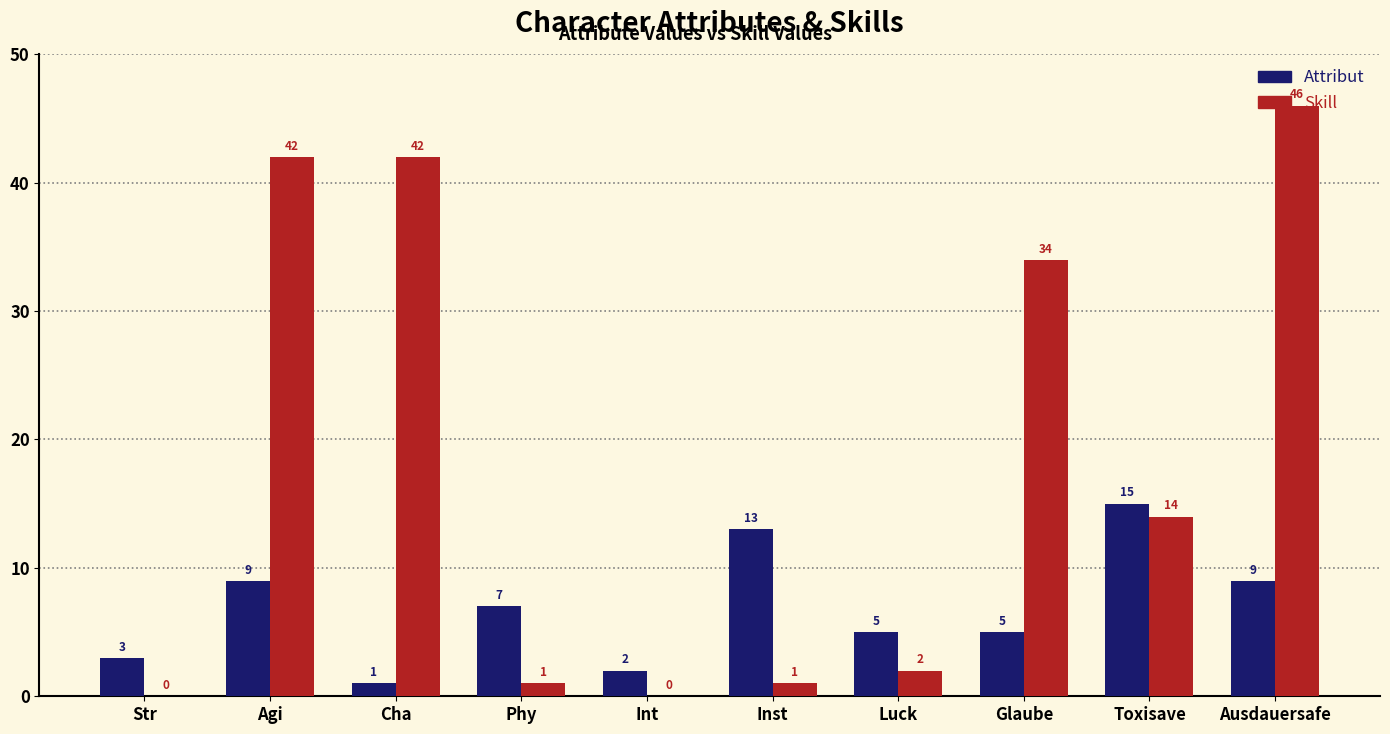

Are the bars horizontal?

No